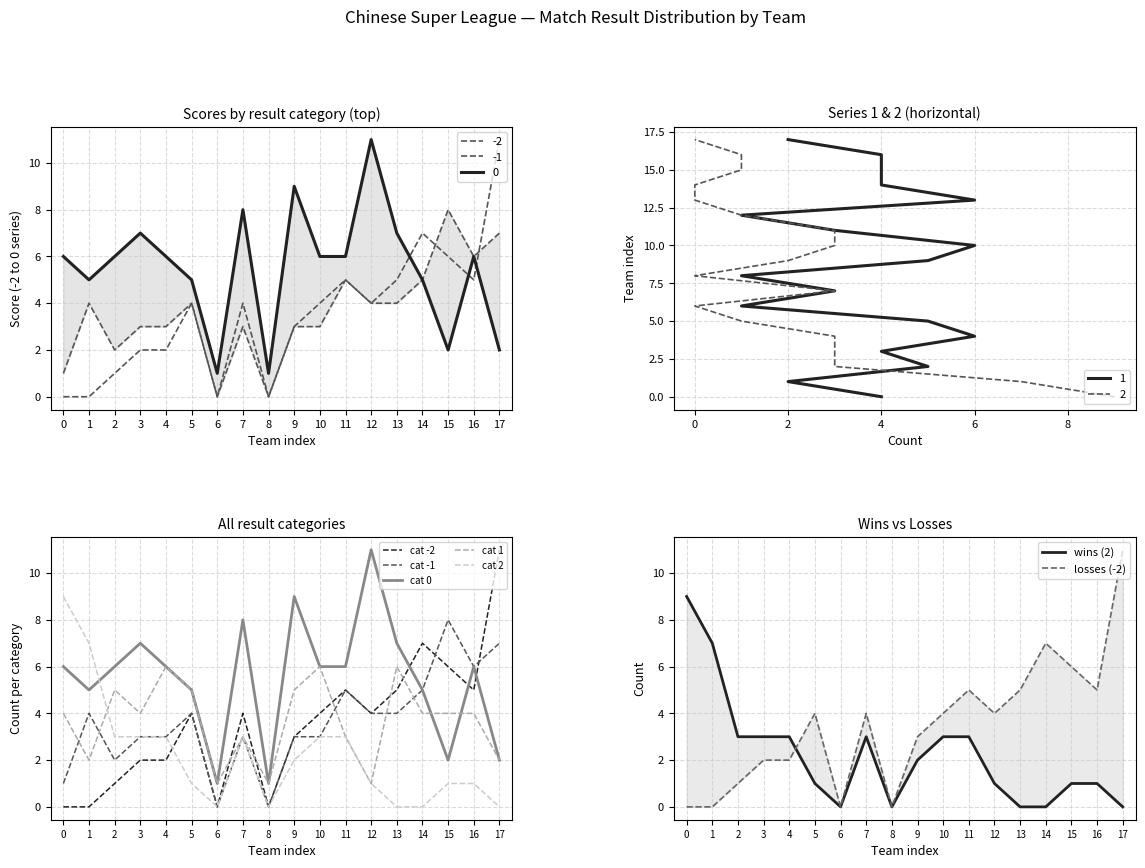

Is the value of cat 1 at 15 greater than the value of cat -2 at 9?

Yes